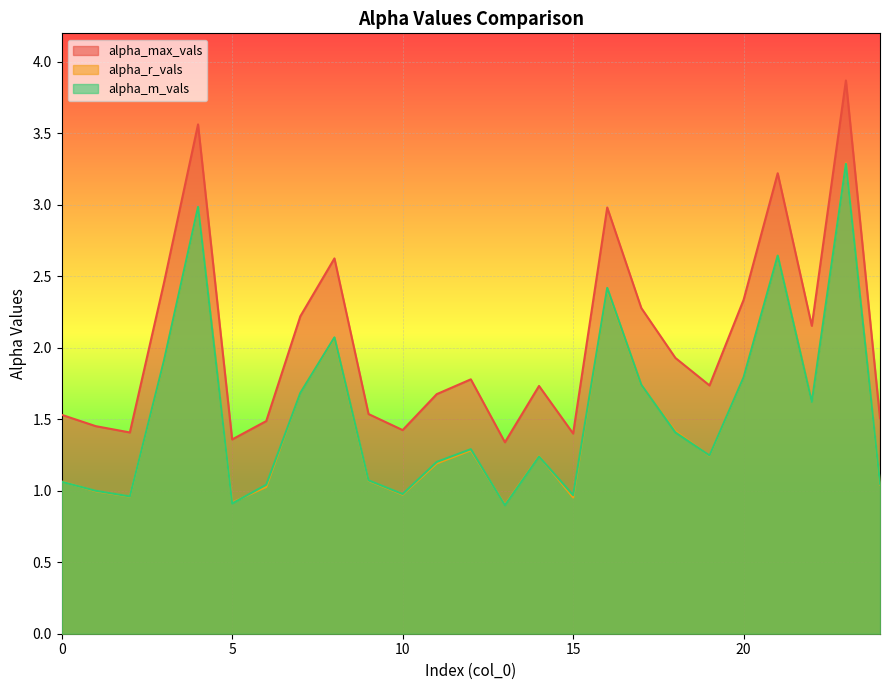

The value of alpha_max_vals at 10 is 2.1. True or false?

False